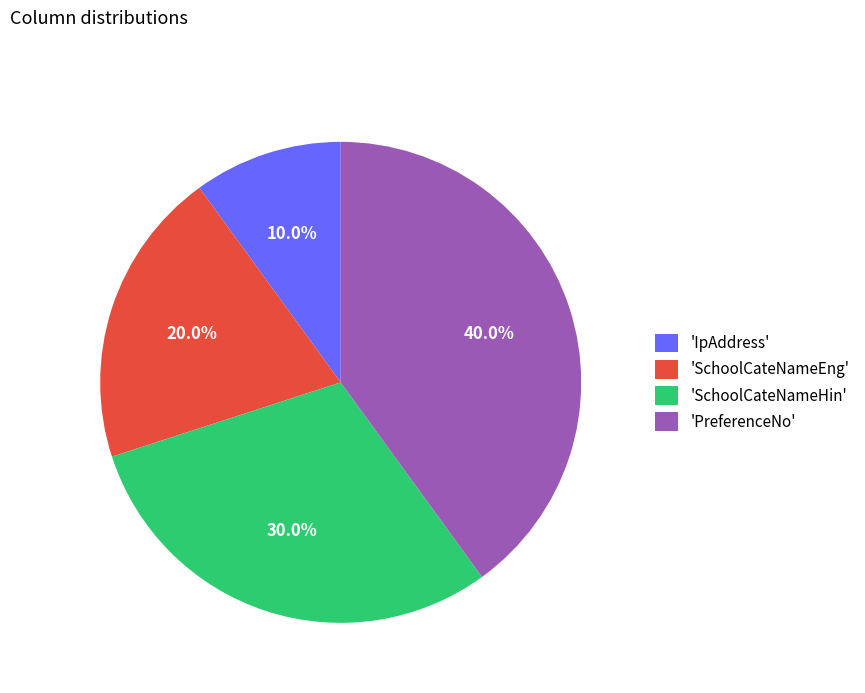

Is the sum of 'SchoolCateNameHin' and 'PreferenceNo' greater than half?

Yes